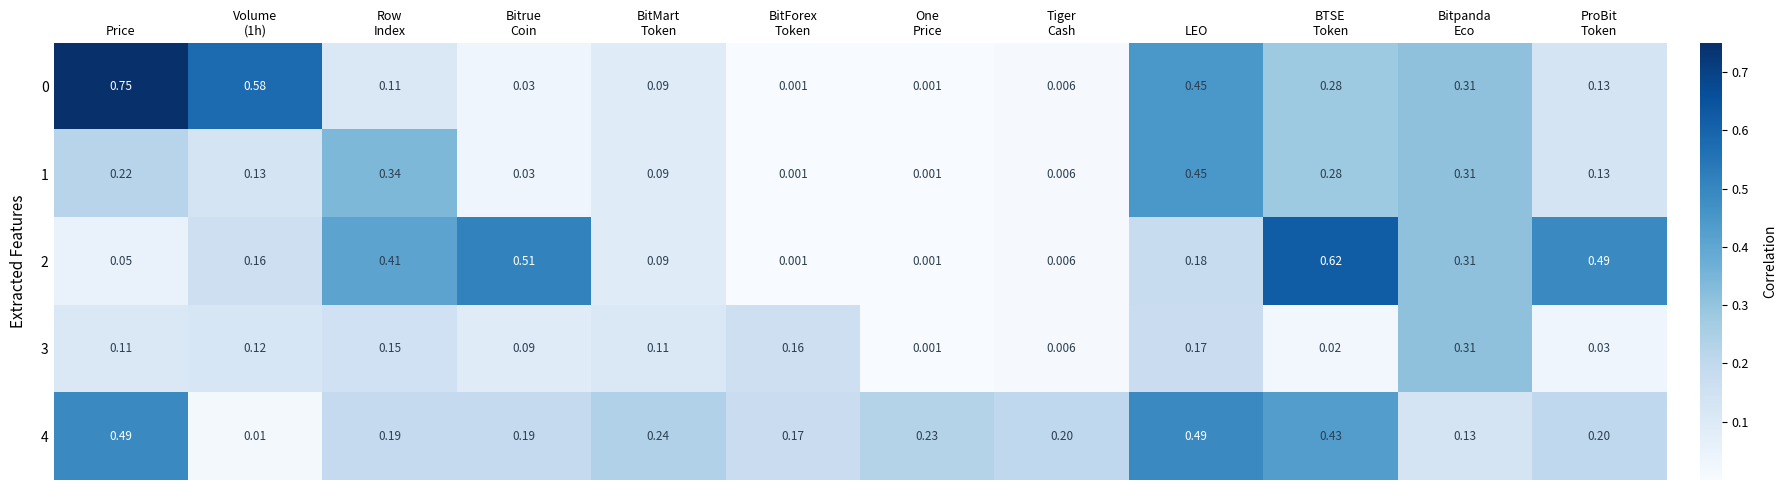

At which category is the sum across all series the highest?

LEO